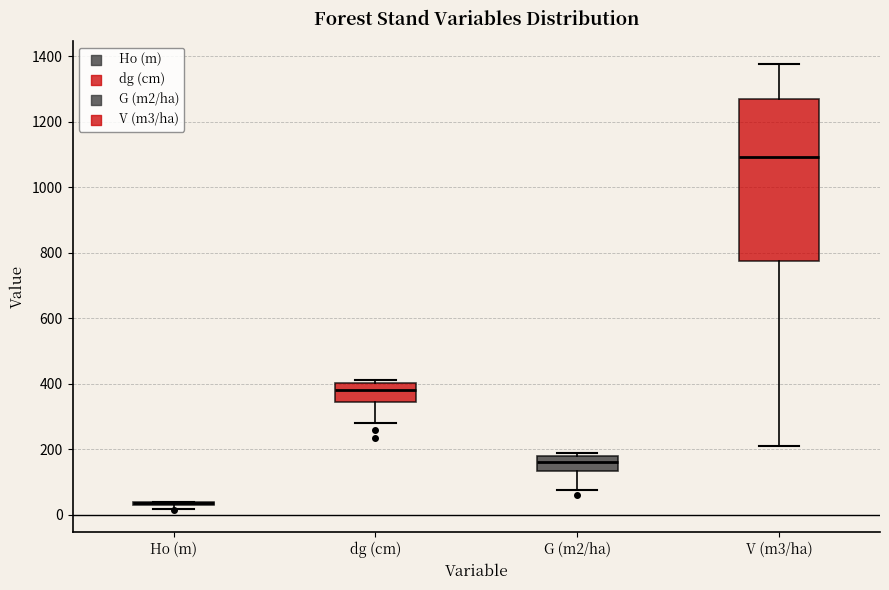

Reading left to right, read every box against the y-axis: the position of its median line, the range the box covers, and the ends of its whiskers. The values are not printed on the chart, so give them approximately, as read against the axis.

Ho (m): box collapsed to a line at 40, whiskers 20 to 40
dg (cm): median 380, box 340 to 400, whiskers 280 to 420
G (m2/ha): median 160, box 140 to 180, whiskers 80 to 180 (just above the box's upper edge)
V (m3/ha): median 1100, box 780 to 1260, whiskers 200 to 1380